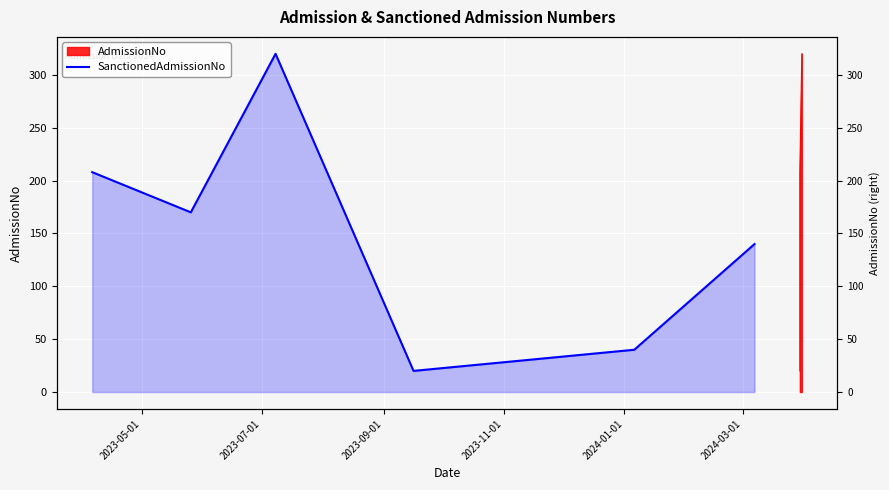

Rank the categories by value from lowest to highest.

2023-11-01, 2024-01-01, 2024-03-01, 2023-07-01, 2023-05-01, 2023-09-01